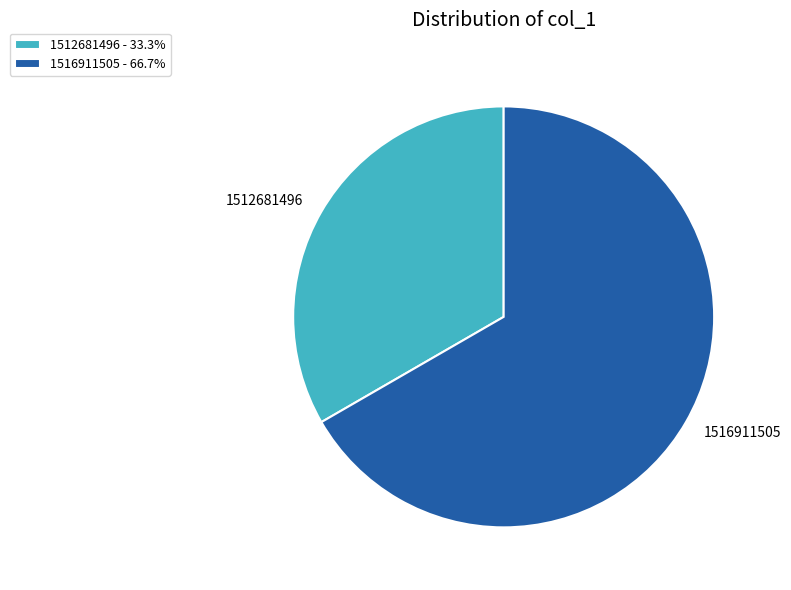

Is the sum of 1516911505 and 1512681496 greater than half?

Yes